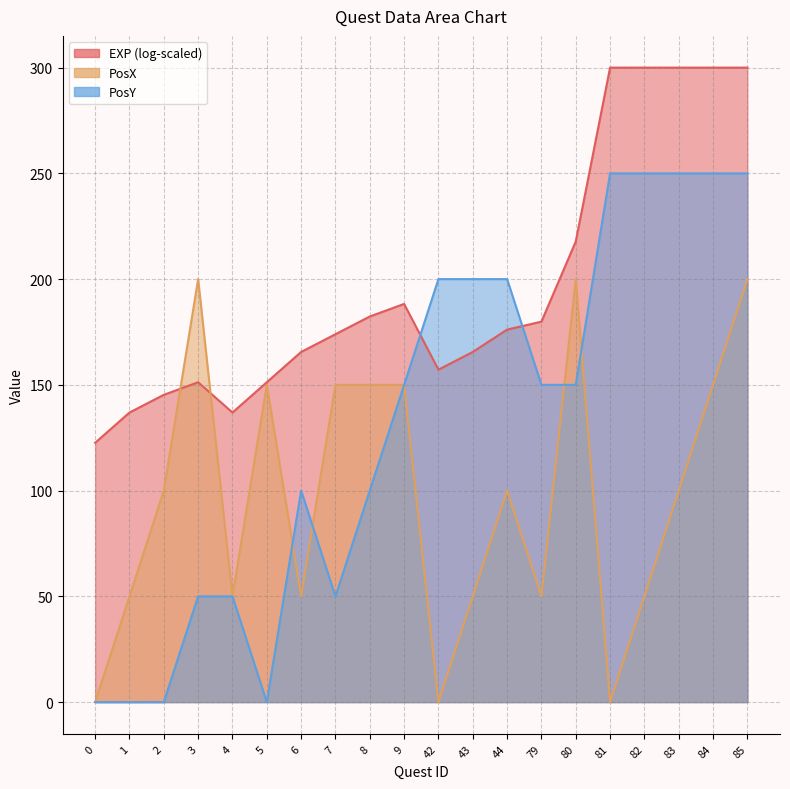

True or false: PosY has more than 1 points higher than both neighbors.

False